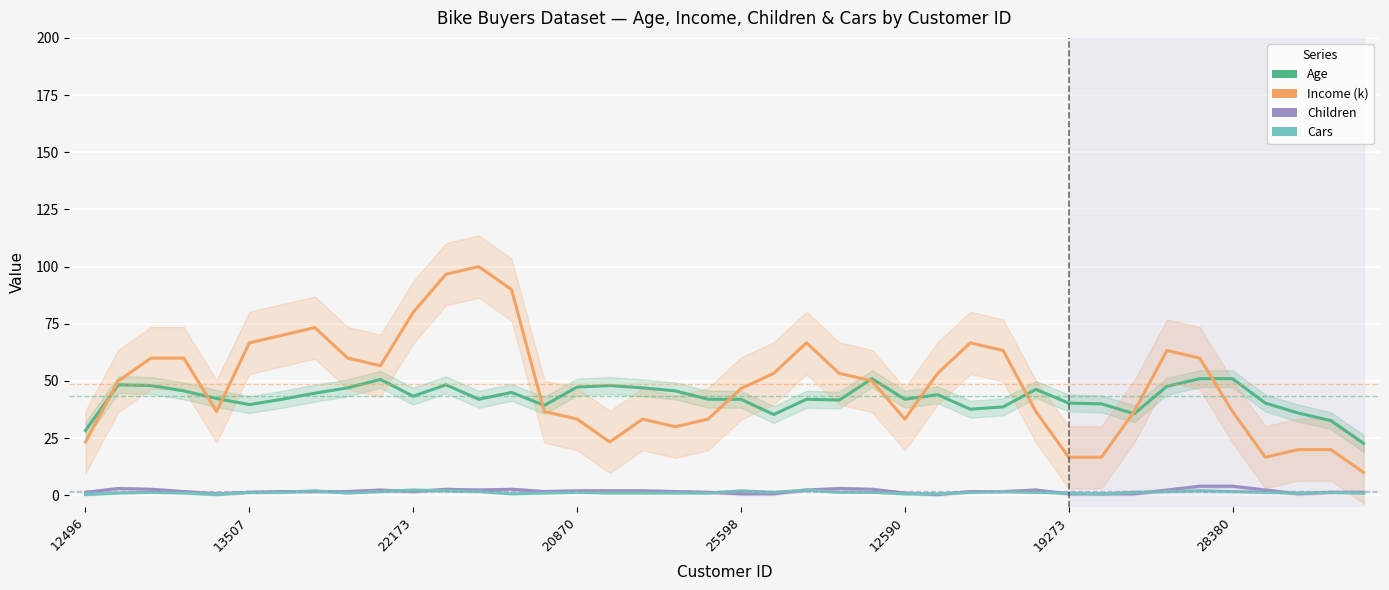

Reading left to right, what are all the values shown in this chart?

Age: 28.3	48.3	48.0	45.7	42.3	39.7	42.0	44.7	47.0	50.7	43.3	48.3	42.0	45.0	39.3	47.3	48.0	47.0	45.7	42.0	42.0	35.3	42.0	41.7	51.0	42.0	44.0	37.7	38.7	46.3	40.3	40.0	35.7	47.7	51.0	51.0	40.3	36.0	32.7	22.7
Income (k): 23.3	50.0	60.0	60.0	36.7	66.7	70.0	73.3	60.0	56.7	80.0	96.7	100.0	90.0	36.7	33.3	23.3	33.3	30.0	33.3	46.7	53.3	66.7	53.3	50.0	33.3	53.3	66.7	63.3	36.7	16.7	16.7	36.7	63.3	60.0	36.7	16.7	20.0	20.0	10.0
Children: 1.3	3.0	2.7	1.7	0.7	1.3	1.7	1.7	1.7	2.3	1.7	2.7	2.3	2.7	1.7	2.0	2.0	2.0	1.7	1.3	0.7	0.7	2.3	3.0	2.7	1.0	0.3	1.7	1.7	2.3	0.7	0.7	0.7	2.3	4.0	4.0	2.3	0.7	1.3	1.3
Cars: 0.3	1.0	1.3	1.0	0.3	1.3	1.3	2.0	1.0	1.7	2.3	2.0	1.7	0.7	1.0	1.3	1.0	1.0	1.0	1.0	2.0	1.3	2.3	1.3	1.3	0.7	0.7	1.3	1.7	1.3	1.0	0.7	1.3	1.7	2.0	1.7	1.3	1.0	1.3	1.0